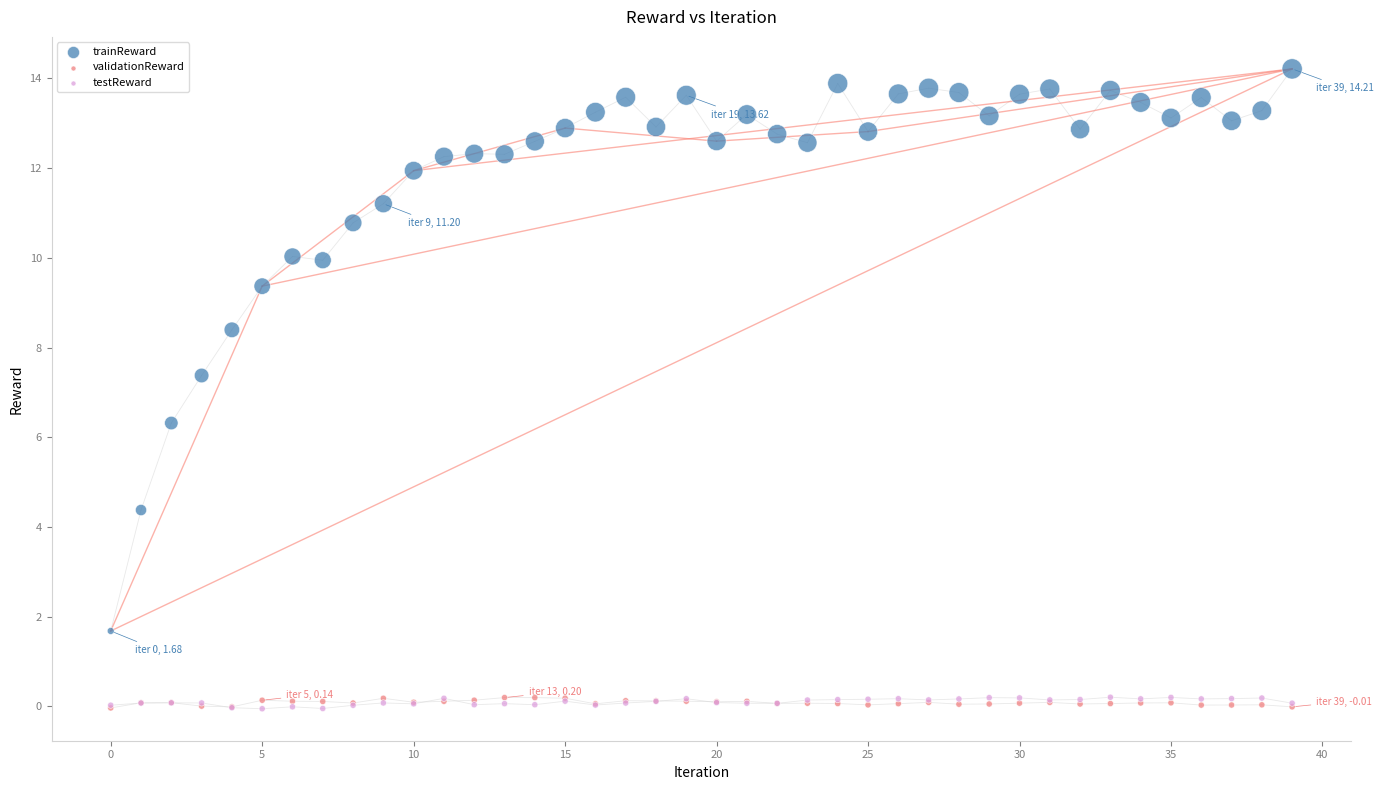

What are all the series names shown in the legend?

trainReward, validationReward, testReward